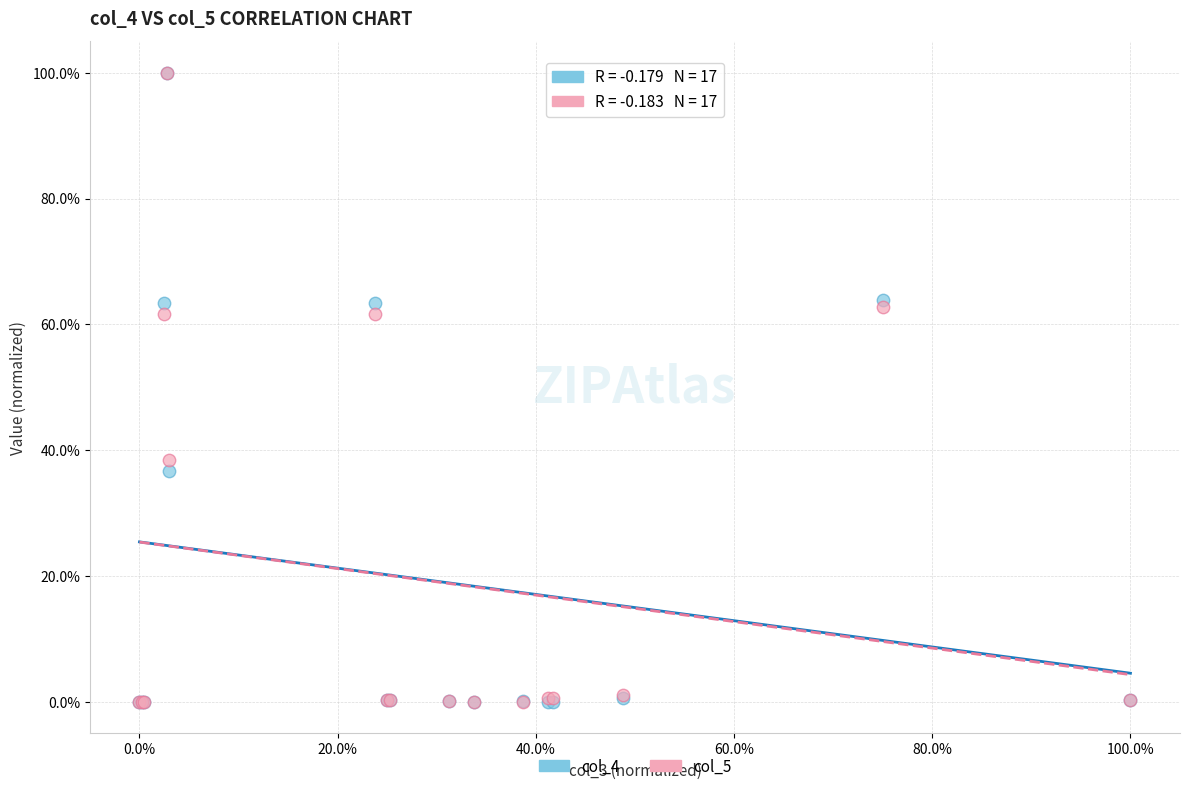

What are all the series names shown in the legend?

col_4, col_5